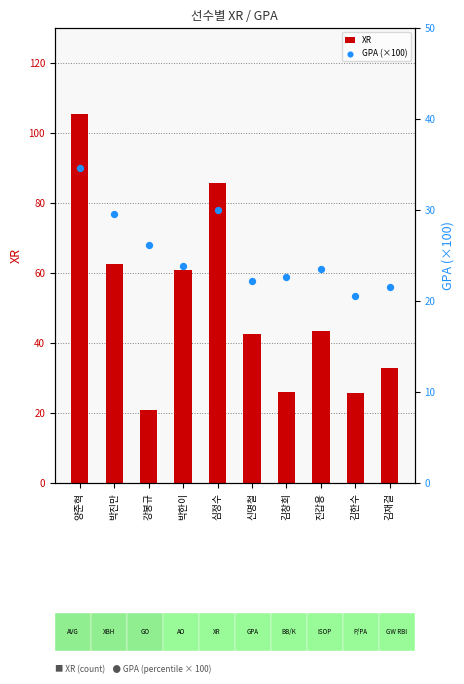

Which series has the largest Y range (max minus min)?

XR